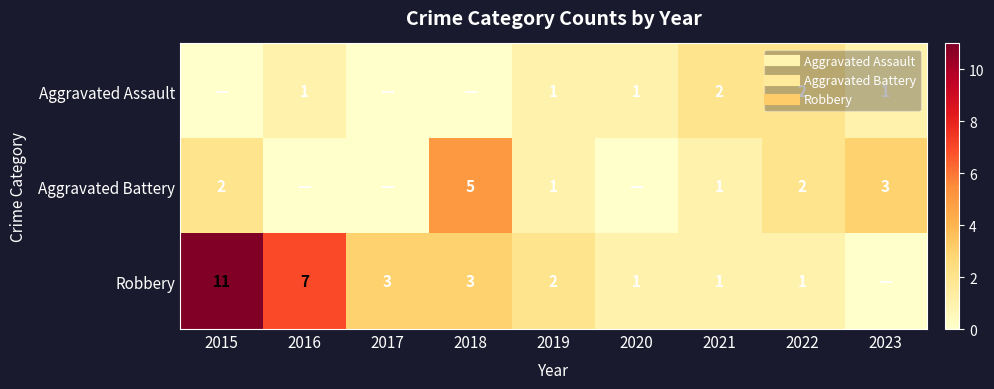

Rank the series by their maximum value, from lowest to highest.

Aggravated Assault, Aggravated Battery, Robbery